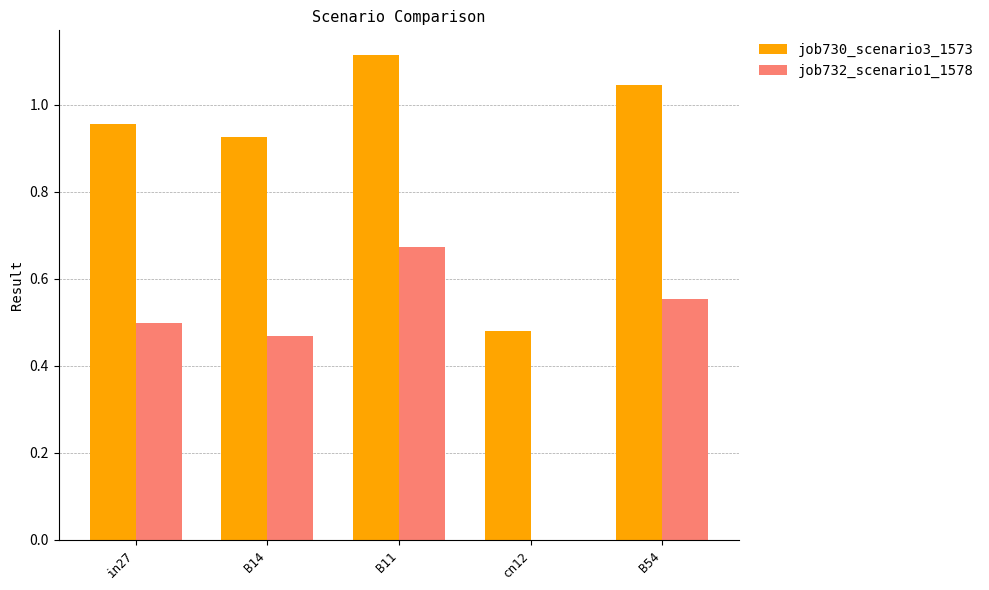

How many groups of bars are there?

5